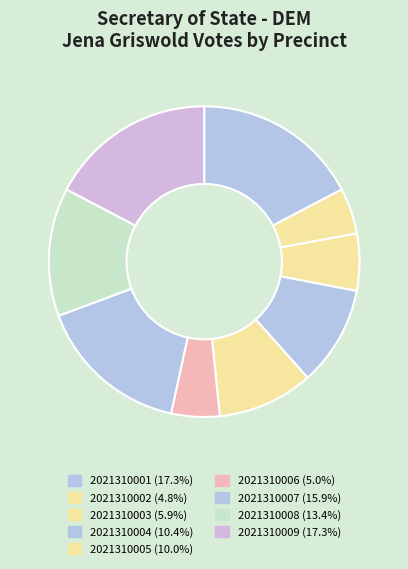

To the nearest percent, what is the difference between the 2021310002 and 2021310008 slice percentages?

9%